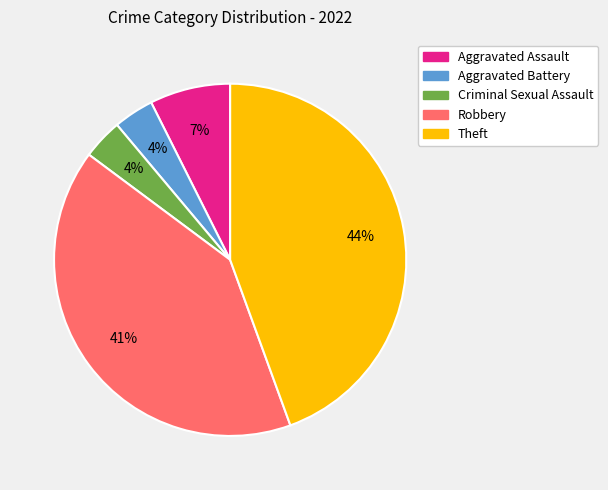

Do Theft and Robbery together represent more than half of the pie?

Yes